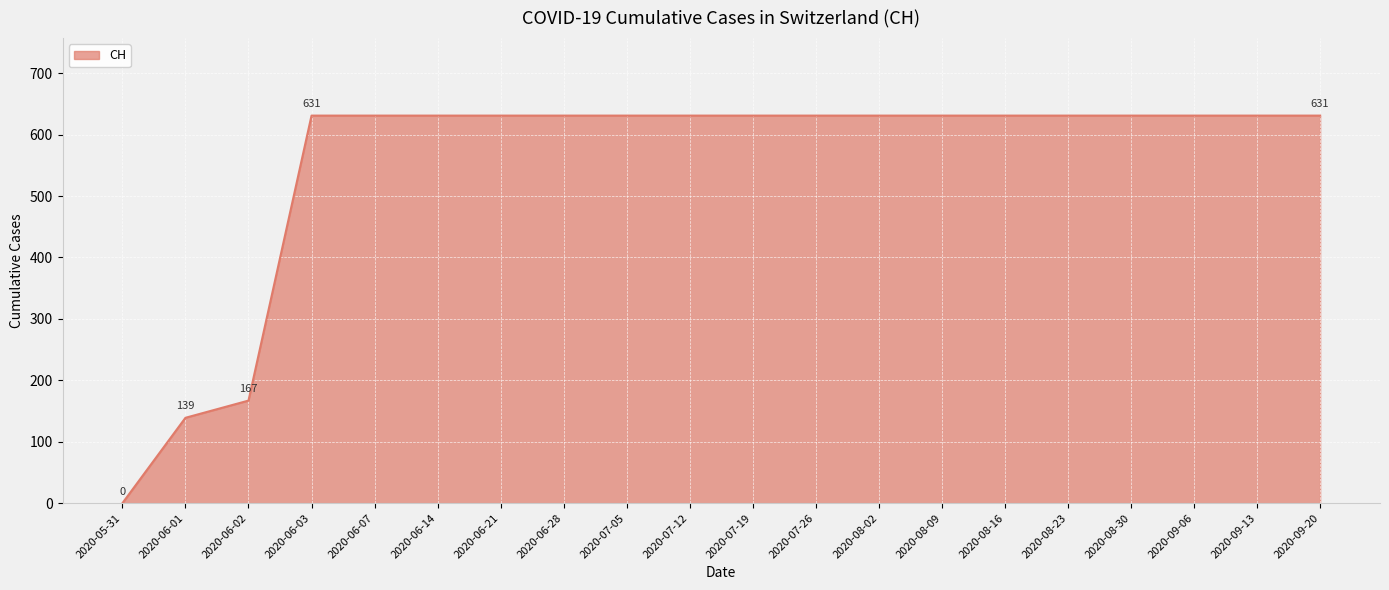

Is it true that the value at 2020-05-31 is 0?

True